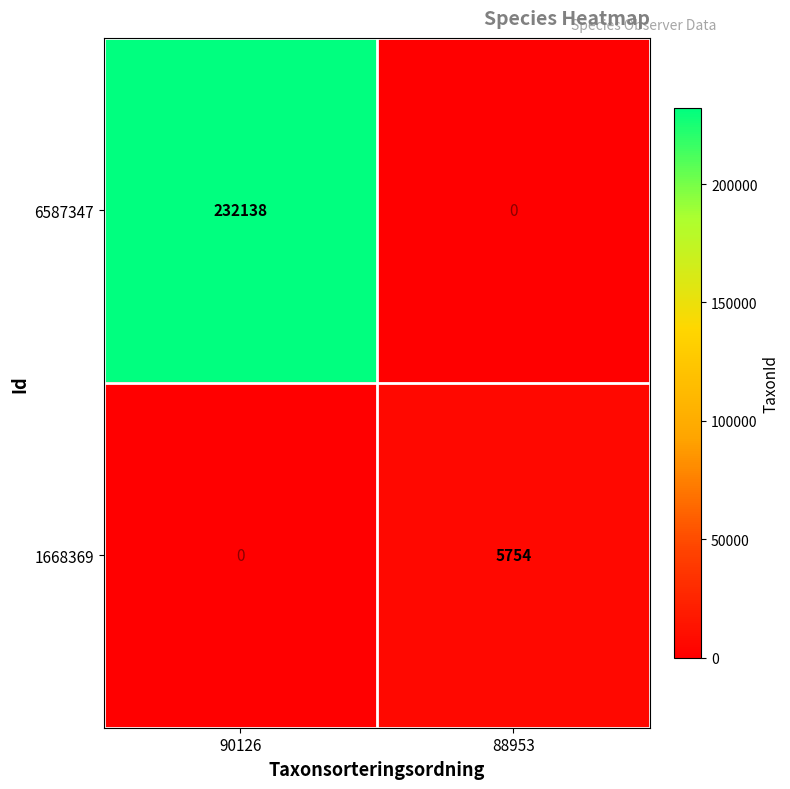

Reading left to right, list all the values displayed in this chart.

6587347: 90126=232138	88953=0
1668369: 90126=0	88953=5754